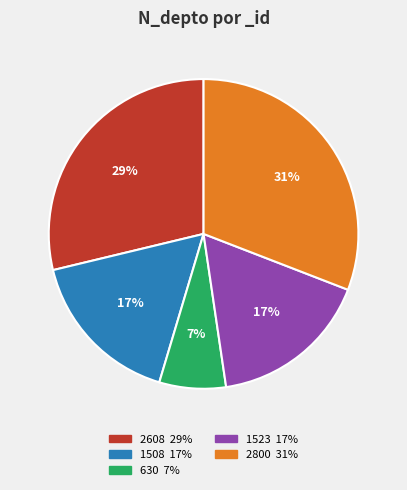

Does any single category account for the majority?

No